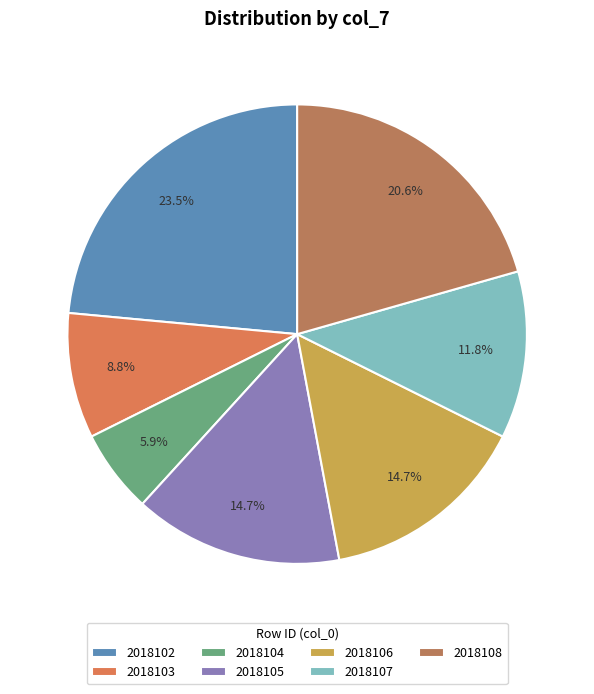

How many segments does this pie chart have?

7